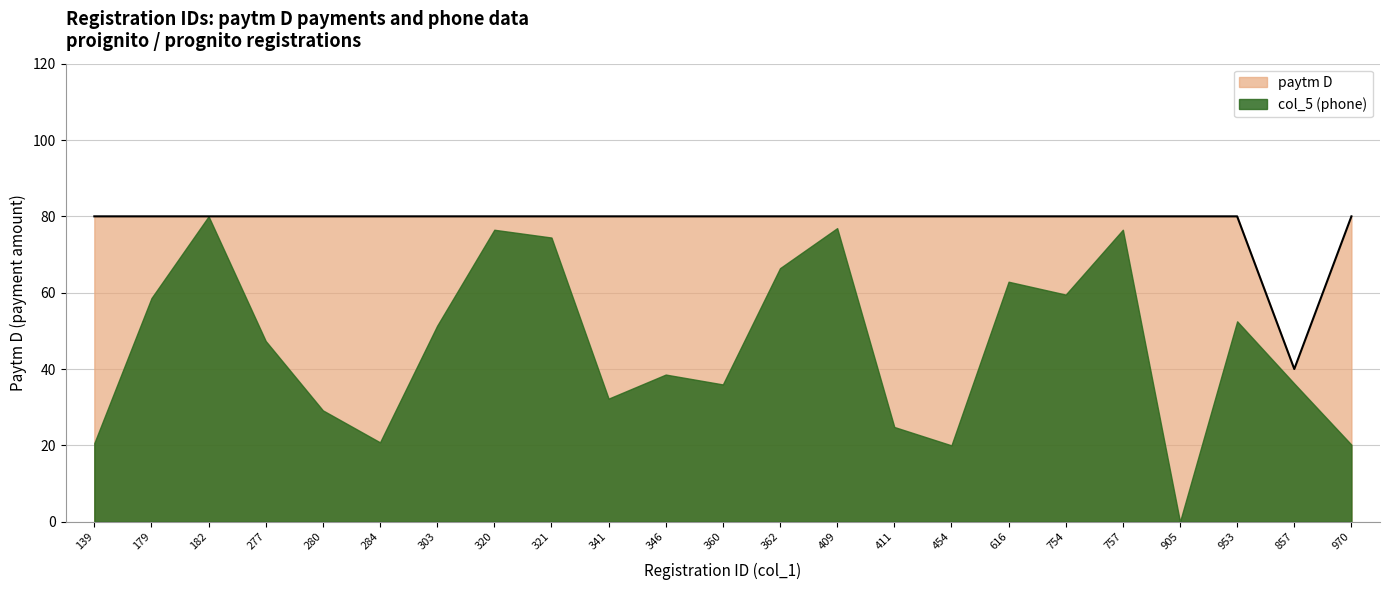

Between 454 and 905, which is larger?

454